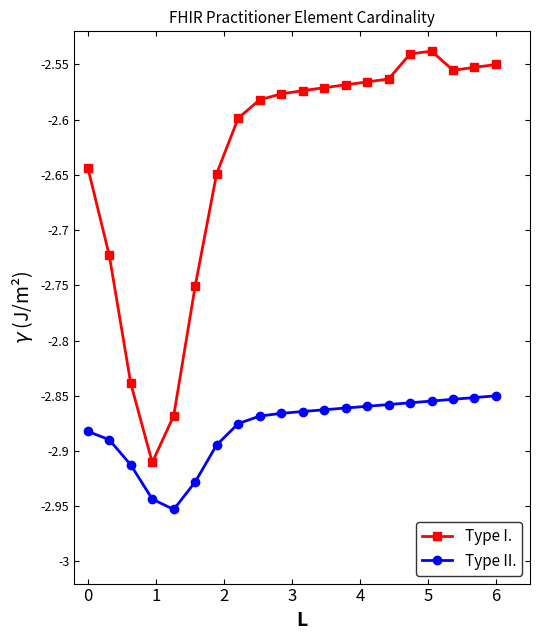

List the series in order of their peak value, highest first.

Type I., Type II.